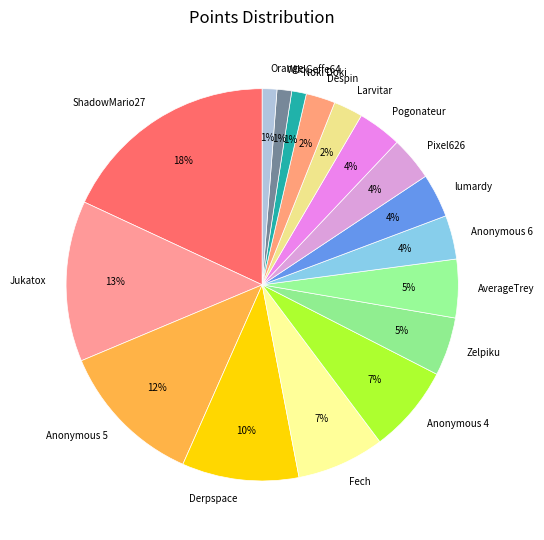

Does Pogonateur account for over 50% of the chart?

No